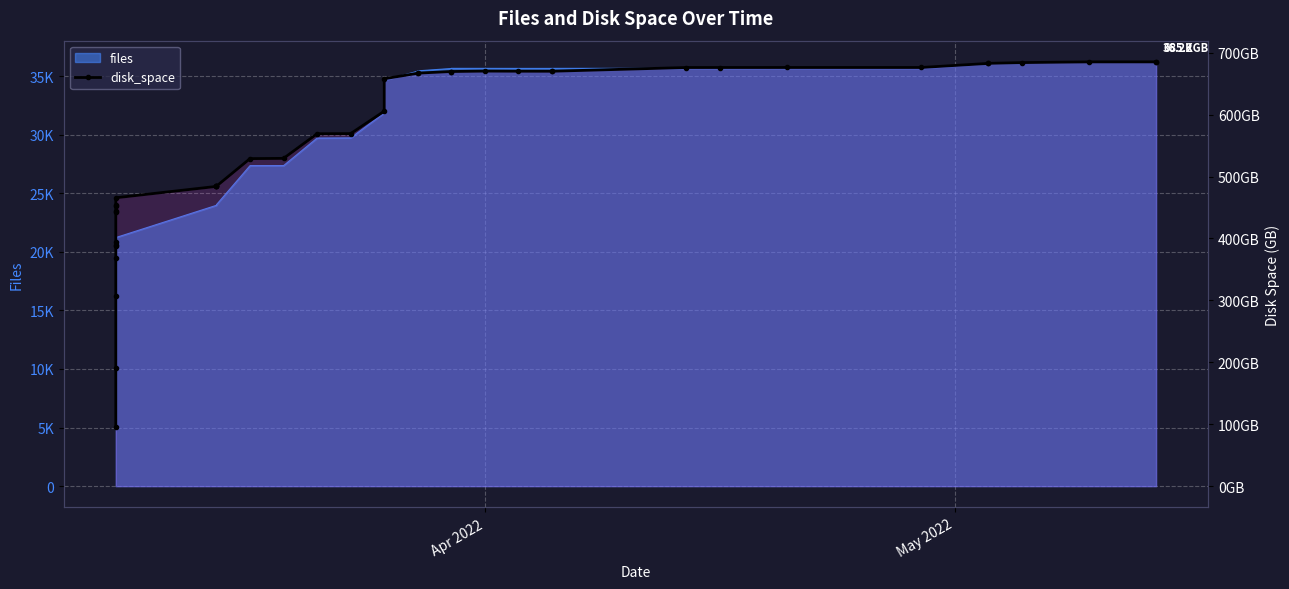

What is the smallest value displayed?

95.0